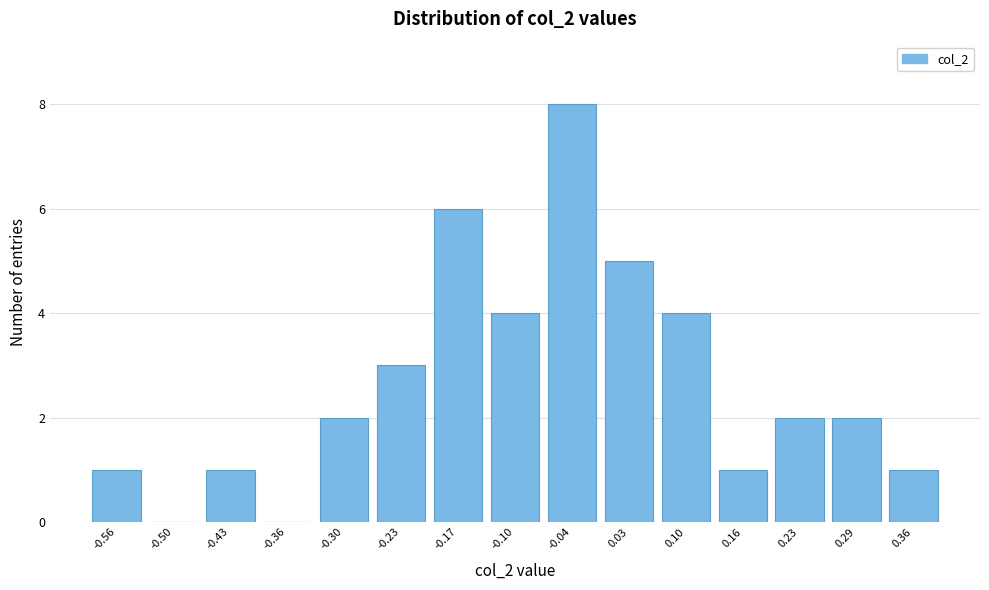

Reading left to right, transcribe all the data shown in this chart.

-0.56=1	-0.50=0	-0.43=1	-0.36=0	-0.30=2	-0.23=3	-0.17=6	-0.10=4	-0.04=8	0.03=5	0.10=4	0.16=1	0.23=2	0.29=2	0.36=1